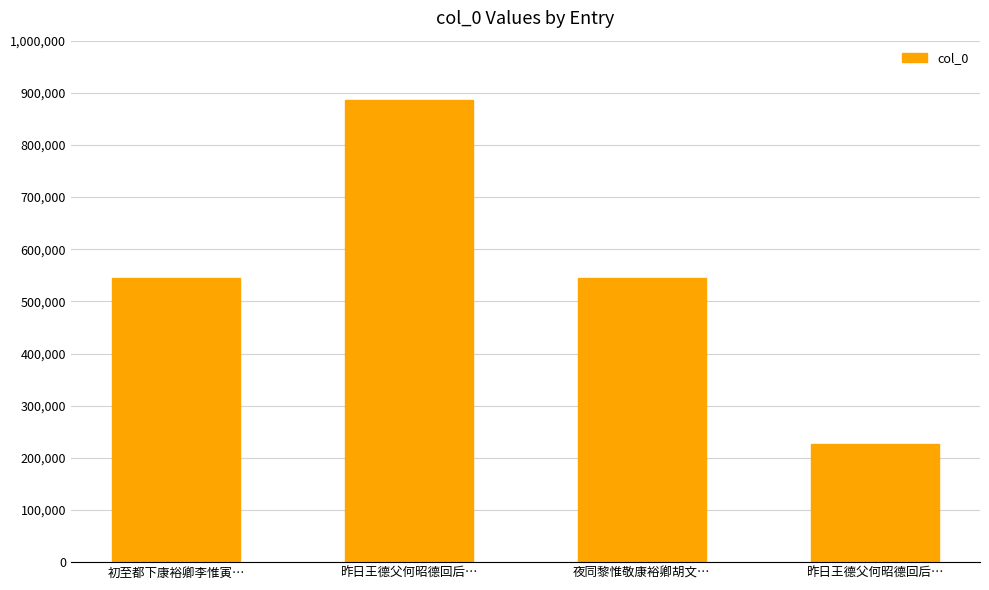

Are the bars grouped side by side (vs. stacked)?

No